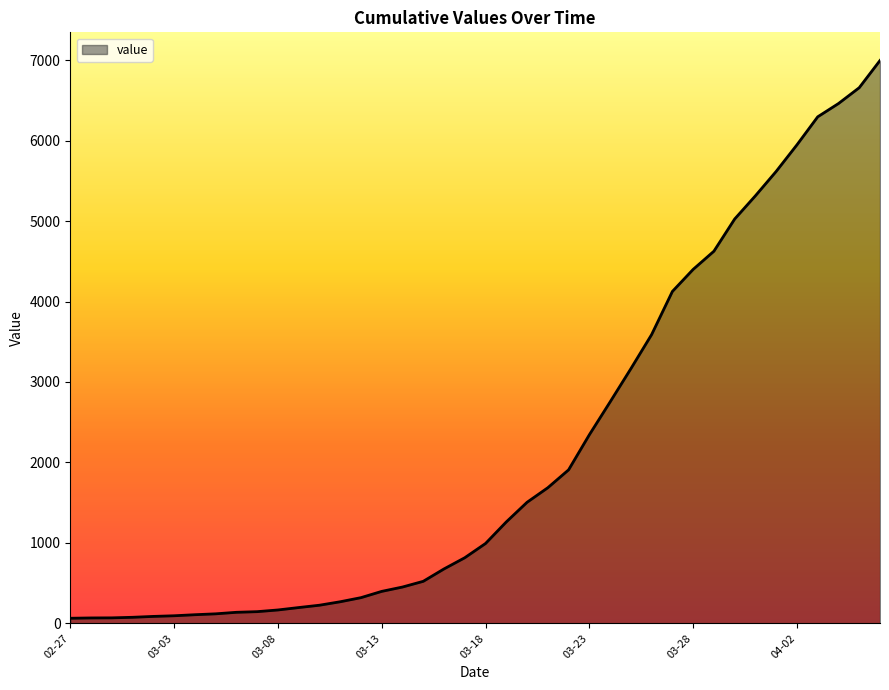

What is the minimum value shown in the chart?

64